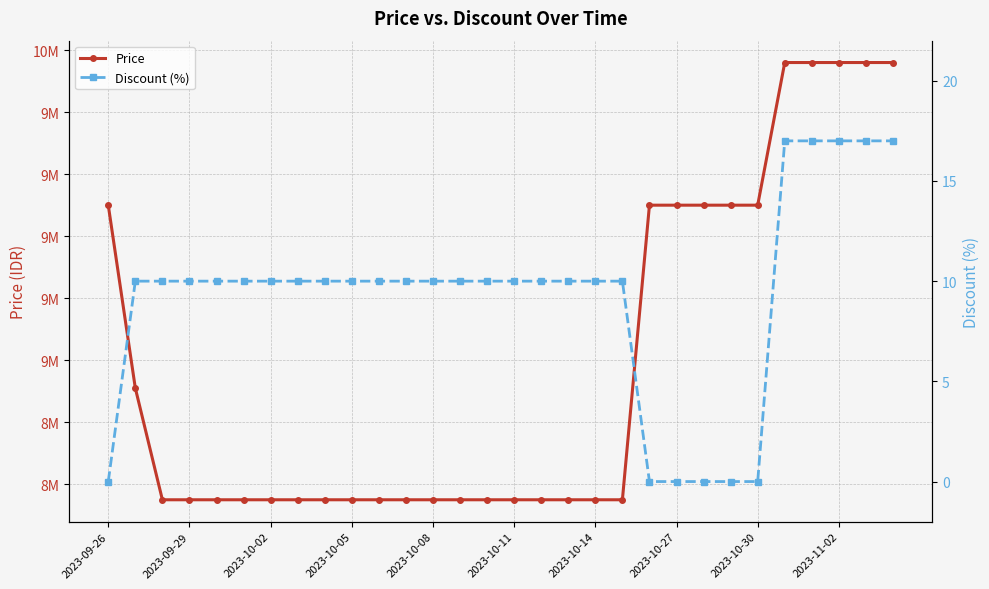

Is it true that Price equals 2607250 at 2023-10-27?

False